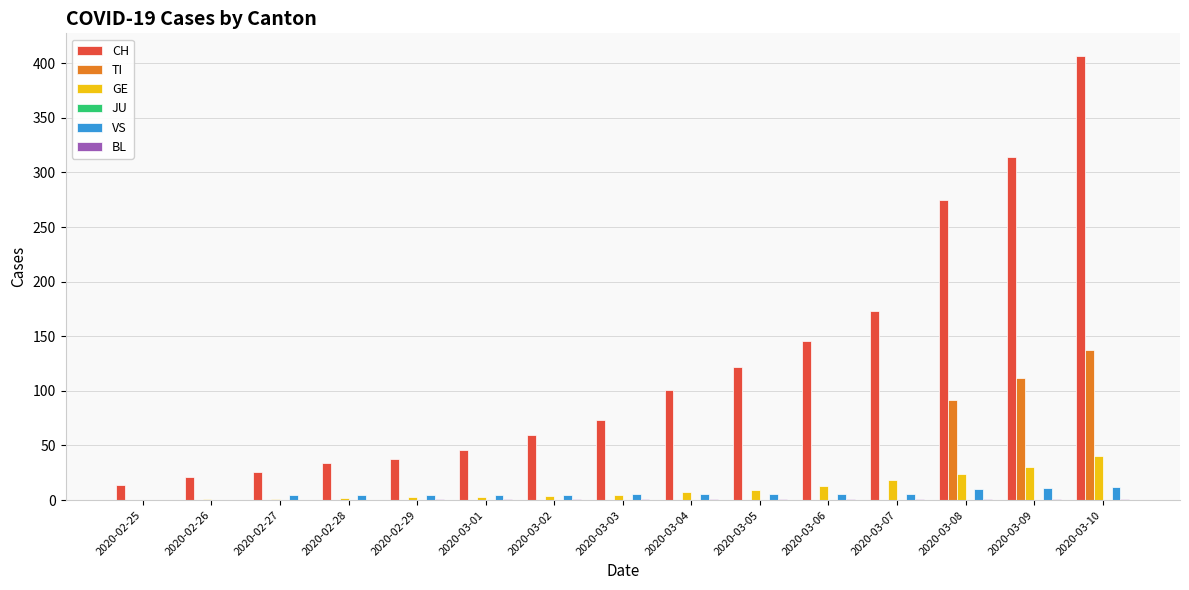

What is the maximum value shown in the chart?

407